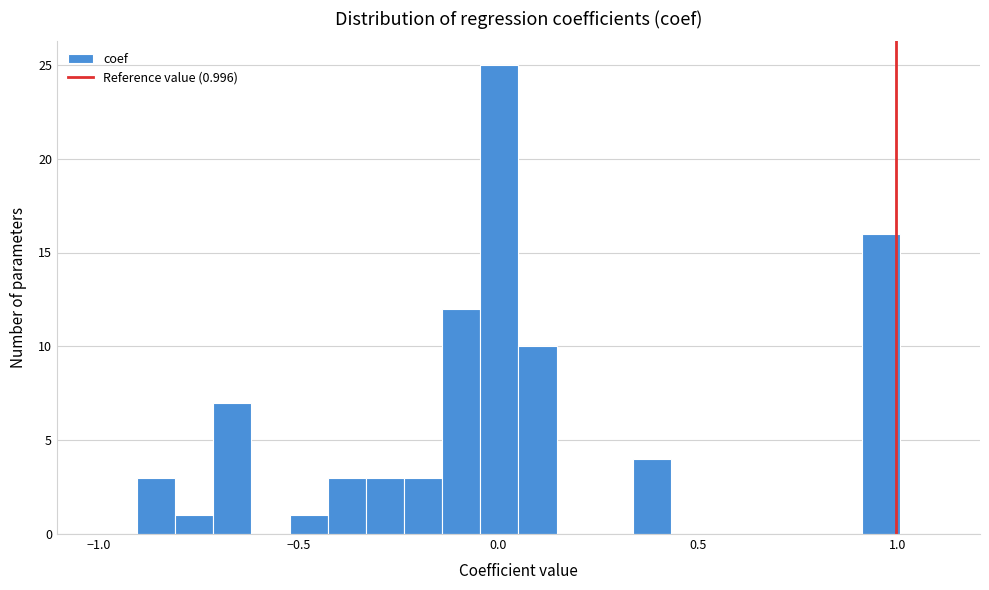

Around what value on the x-axis is the tallest bar? Give the approximate position of its centre, as read against the axis.

0.00